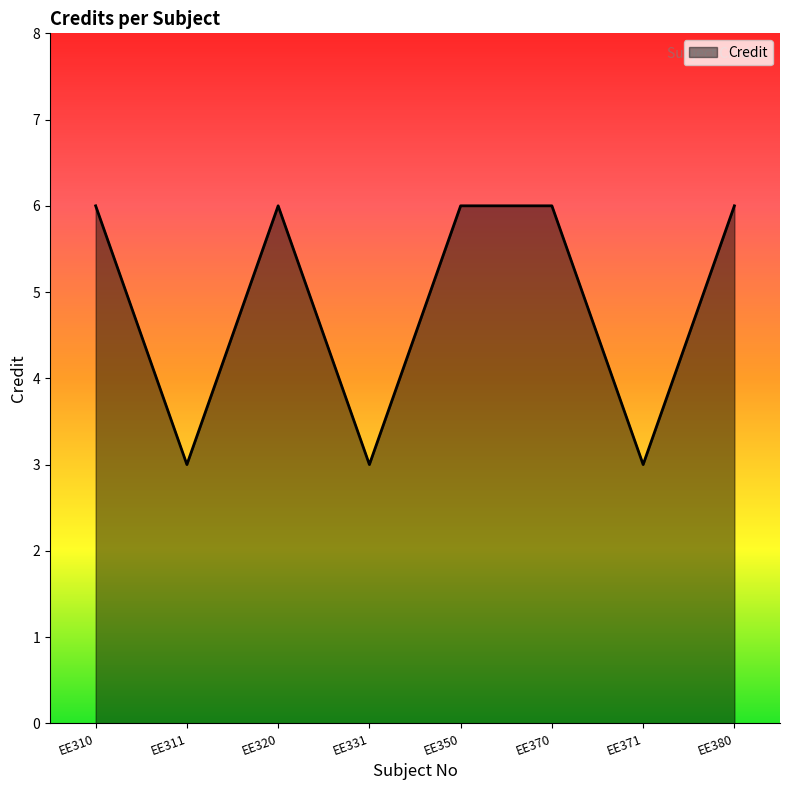

What is the minimum value shown in the chart?

3